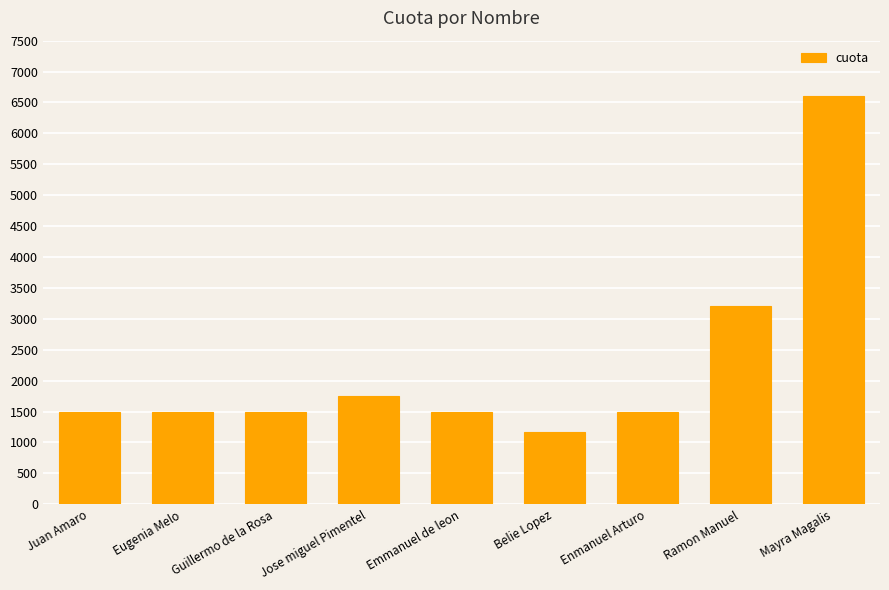

What is the average value?

2247